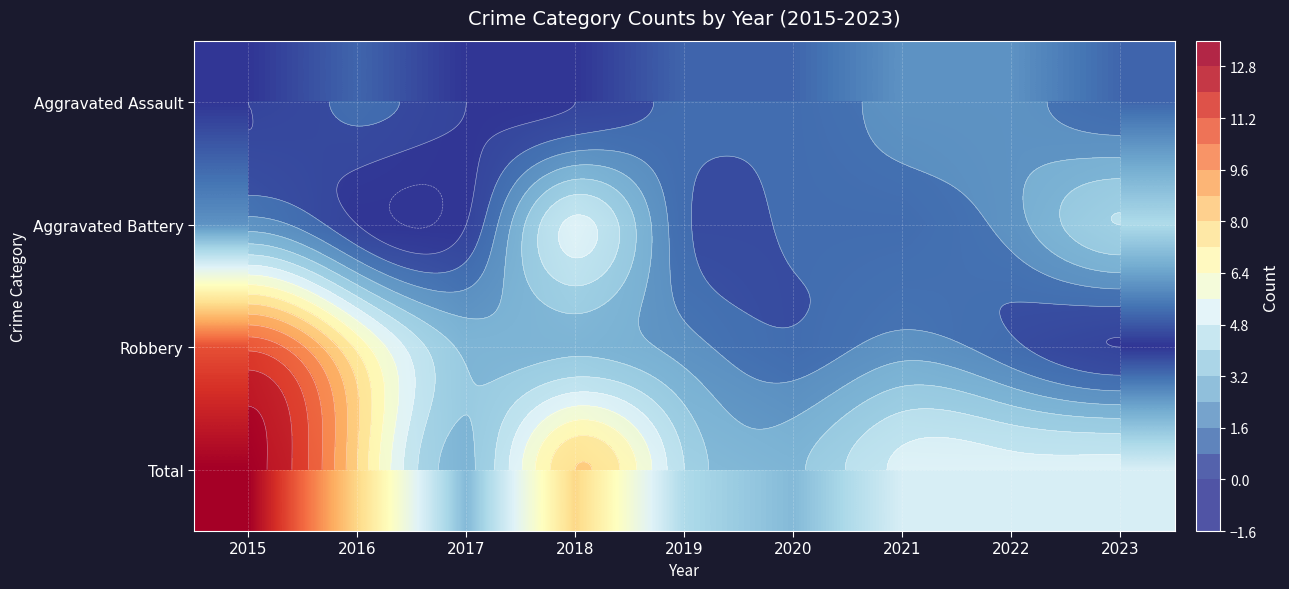

The Aggravated Battery series shows 1 at 2020. True or false?

True